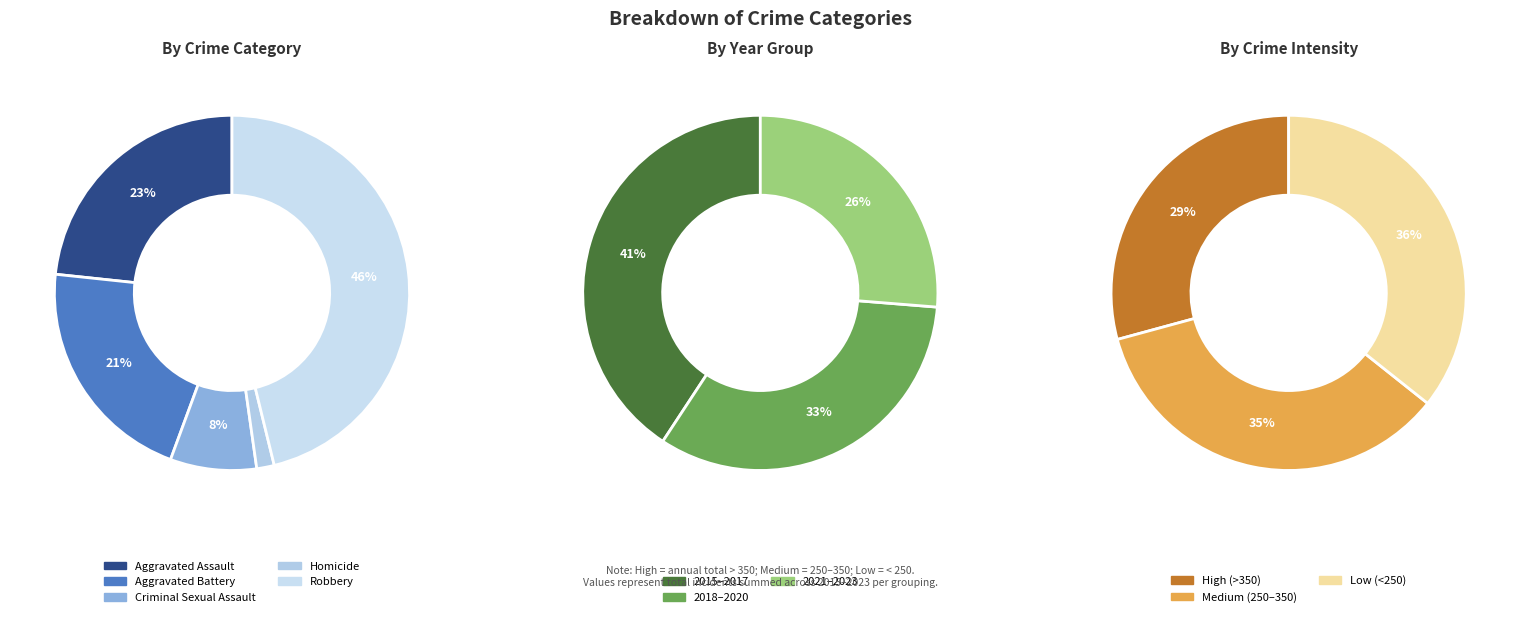

Does 3 represent more than half of the total?

No